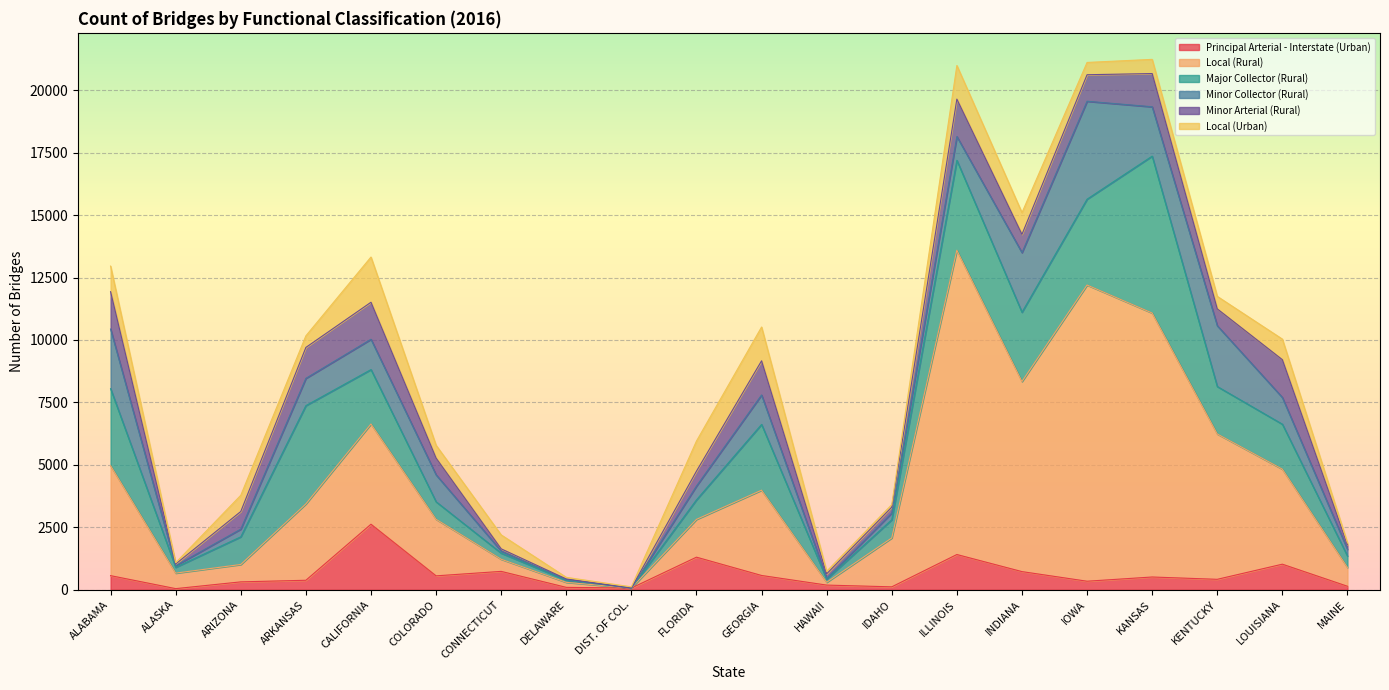

What is the label of the 17th point from the right?

ARKANSAS